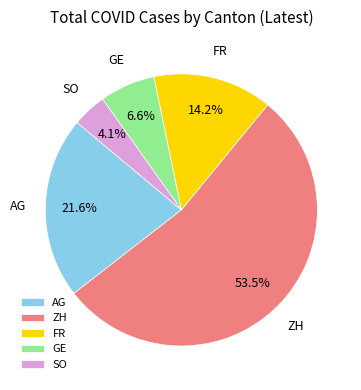

Which slice is the smallest?

SO